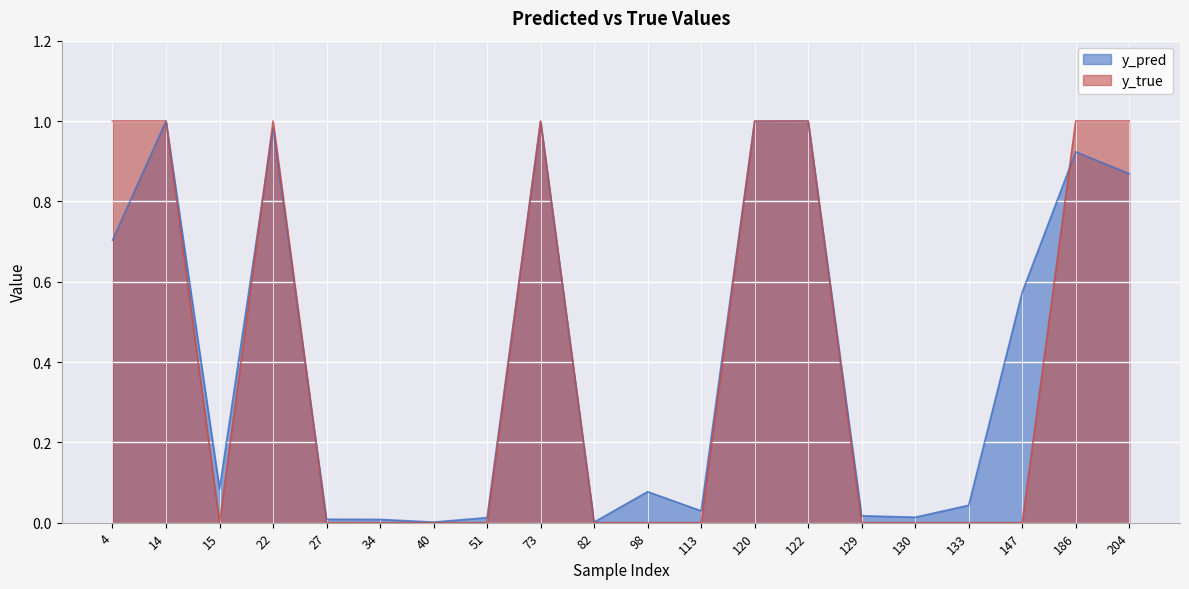

True or false: y_pred has a value of 0.0 at 113.

True